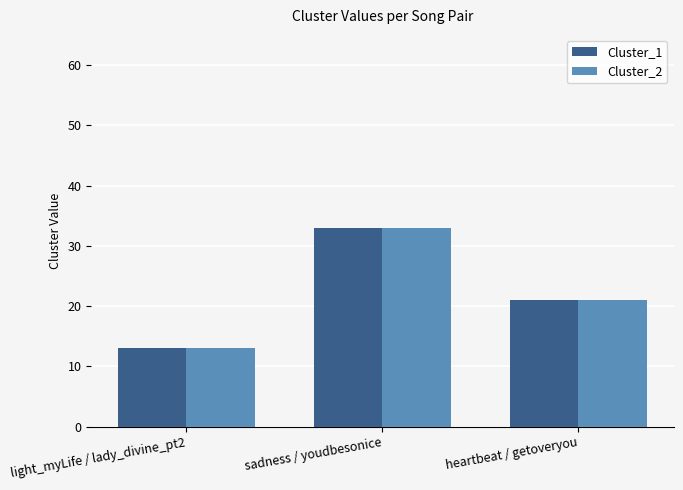

Does the chart contain stacked bars?

No